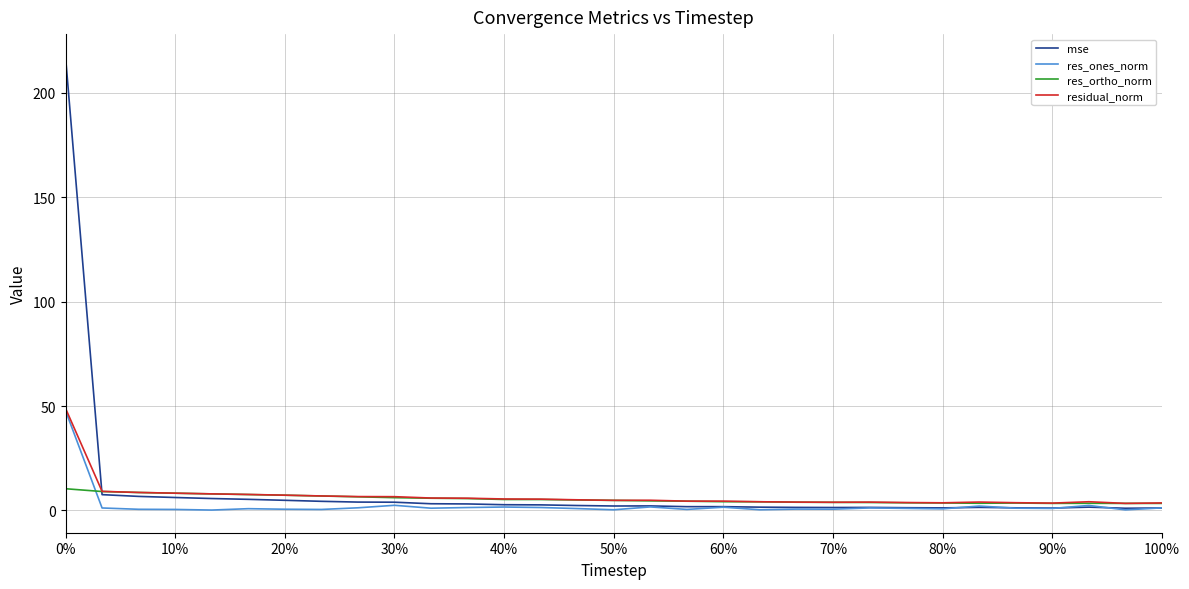

Which series has the widest spread of values?

mse